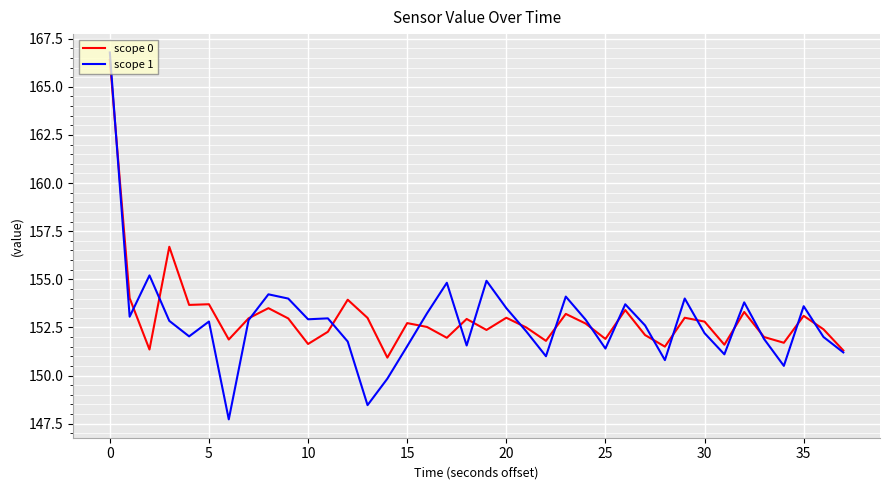

Which series has the largest range (max minus min)?

scope 1